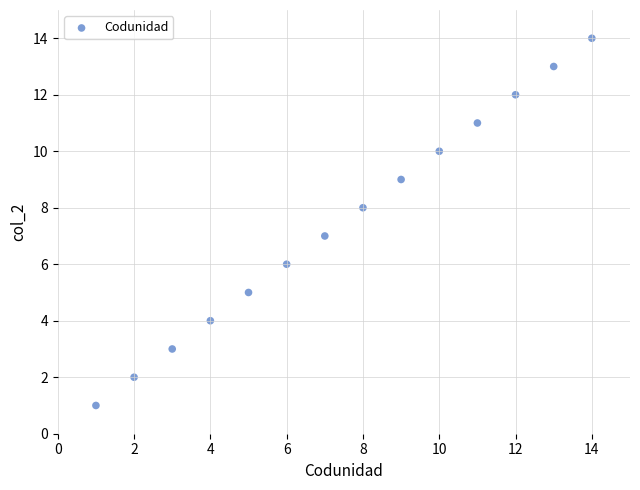

What is the range of Y values (max minus min)?

13